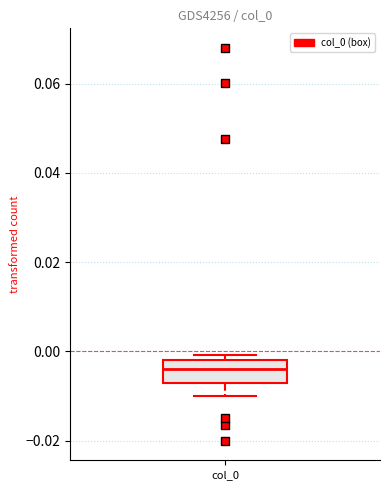

Read this box plot against the y-axis: the position of the median line, the range covered by the box, and the ends of both whiskers. The values are not printed on the chart, so give them approximately, as read against the axis.

median -0.004, box -0.006 to -0.002, whiskers -0.010 to 0.000